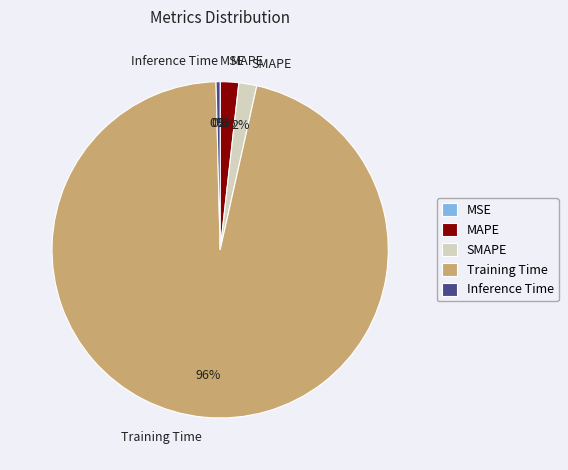

To the nearest percent, what is the average slice percentage?

20%